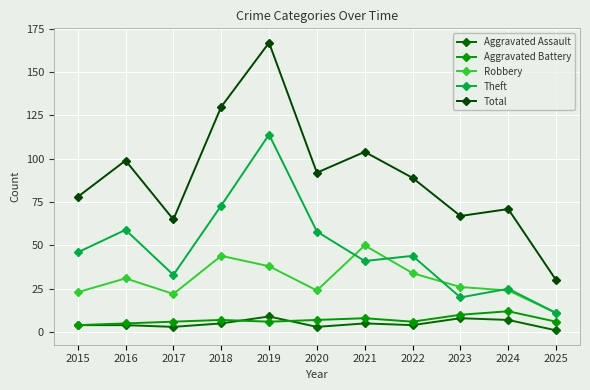

Rank the series by their maximum value, from lowest to highest.

Aggravated Assault, Aggravated Battery, Robbery, Theft, Total